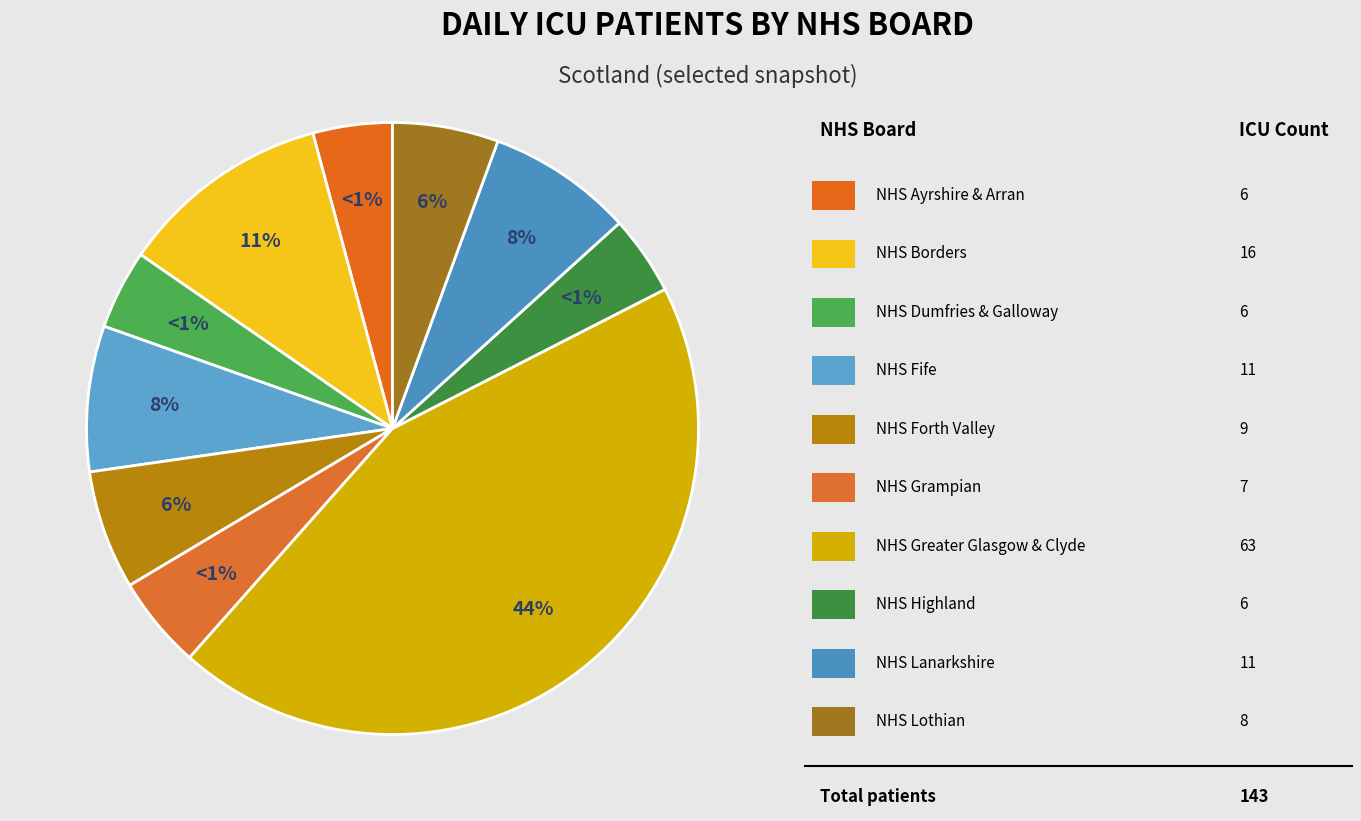

Does any single category account for the majority?

No